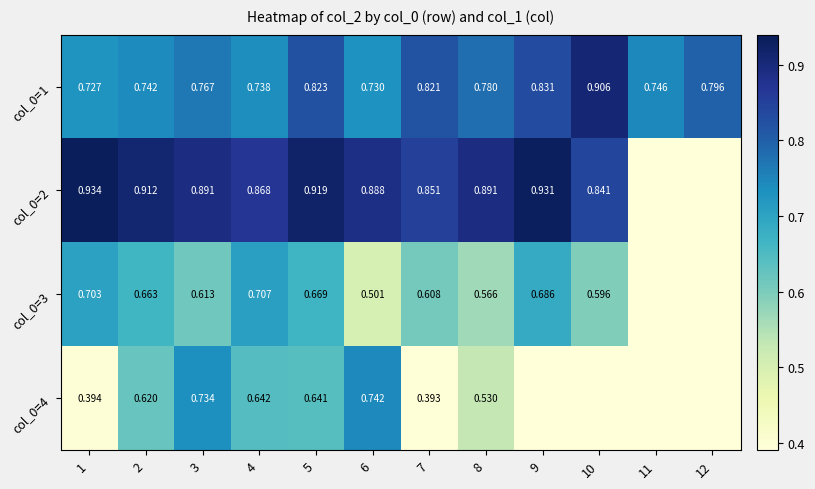

Is the value of col_0=1 at 11 greater than the value of col_0=3 at 10?

Yes